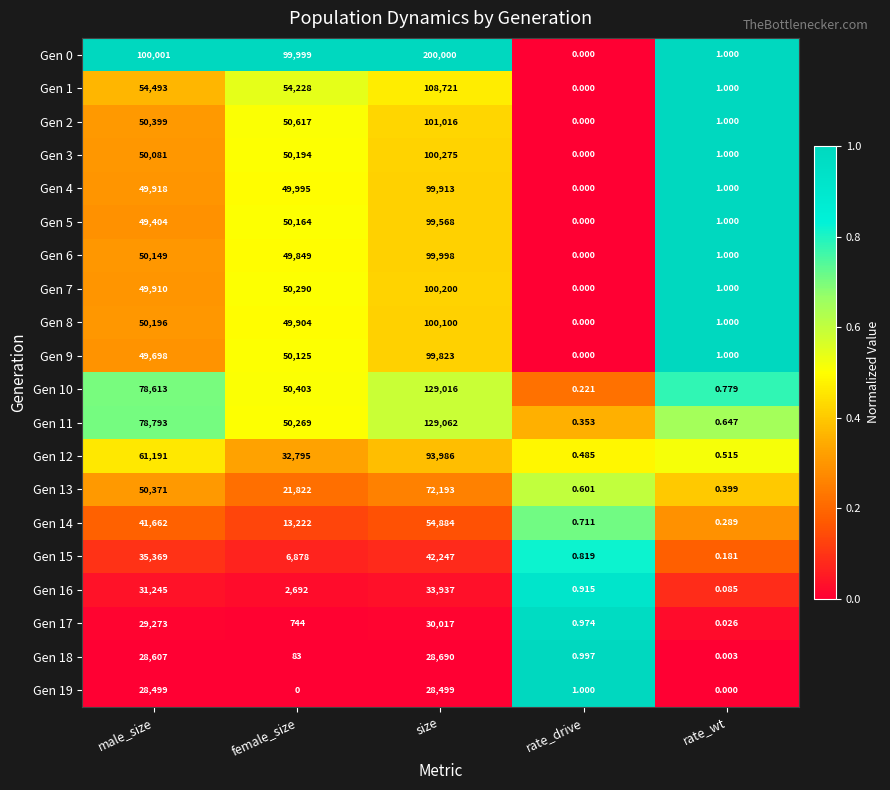

At which category is the sum across all series the highest?

size